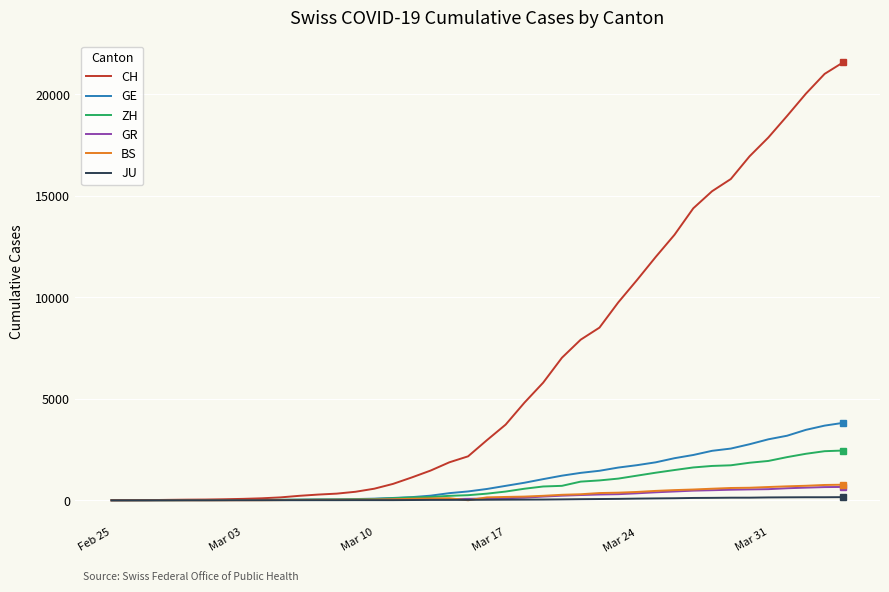

What is the maximum value for CH?

21583